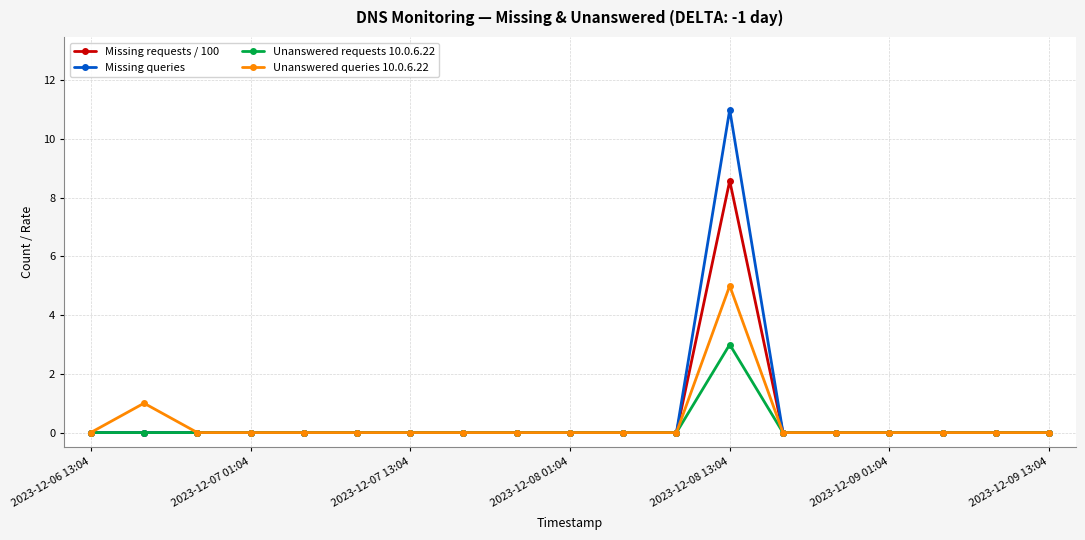

Which series has the largest range (max minus min)?

Missing queries